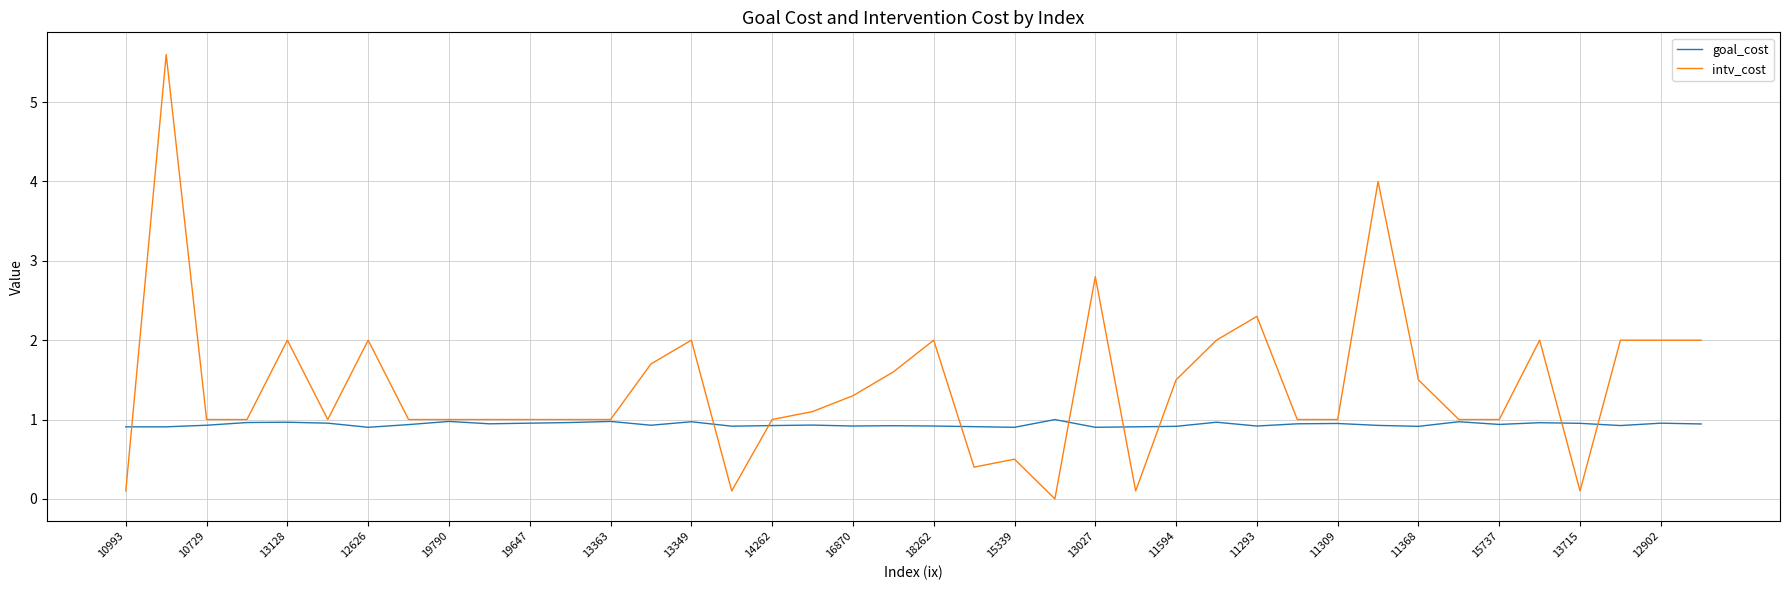

What is the maximum value shown in the chart?

5.6